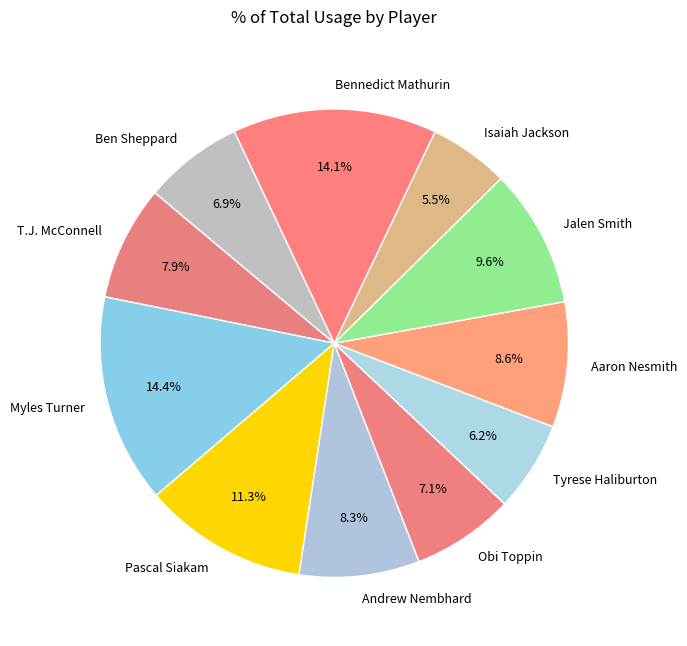

Count the number of slices in the pie.

11